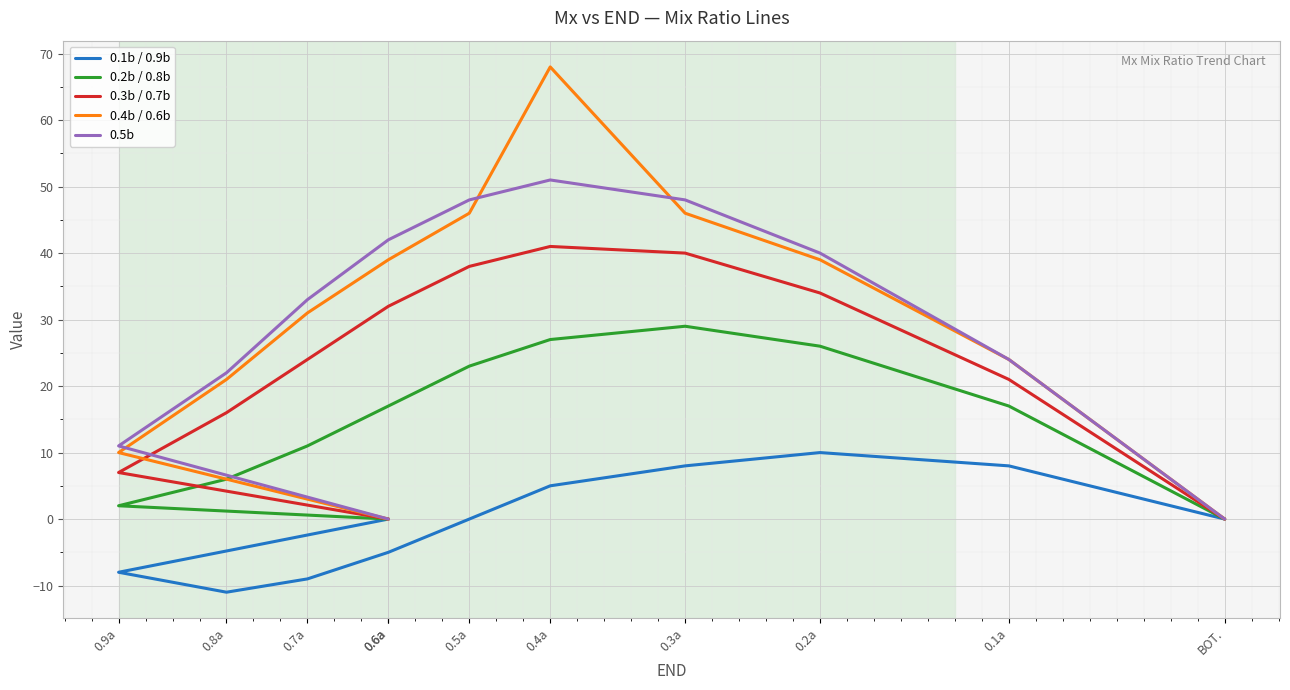

Which series has the widest spread of values?

0.4b / 0.6b